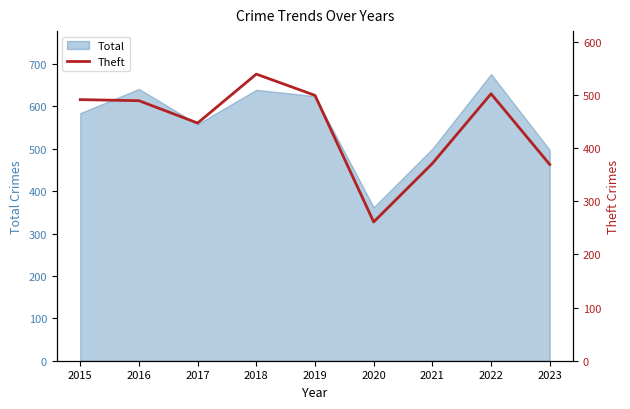

Which category has the highest value in the Total series?

2022